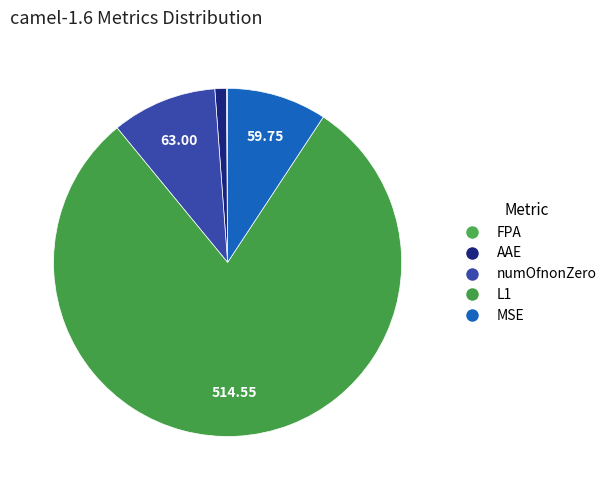

How many slices are in this pie chart?

5